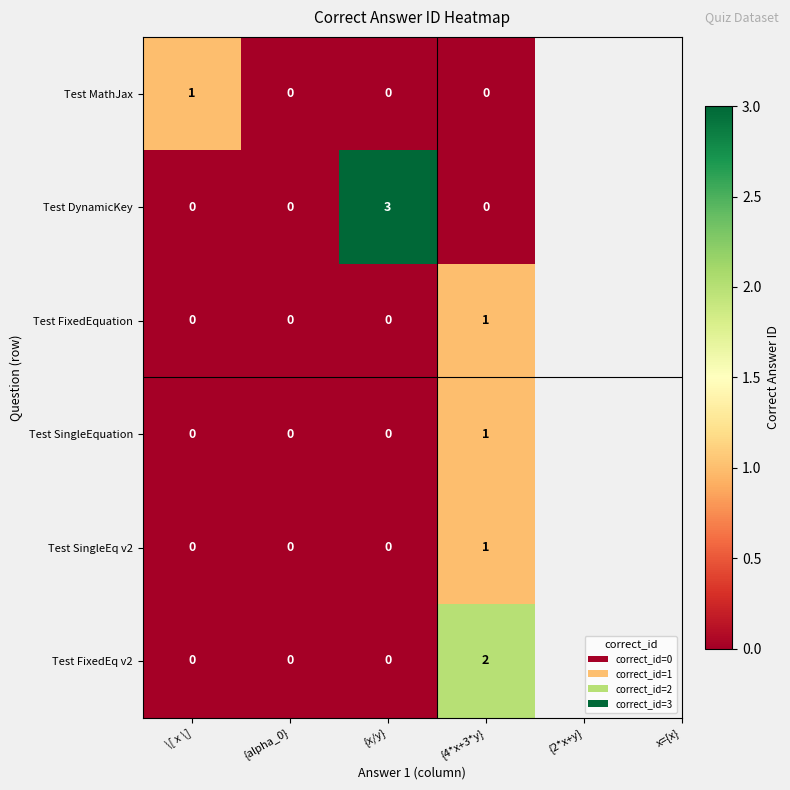

Count the number of categories in the chart.

4